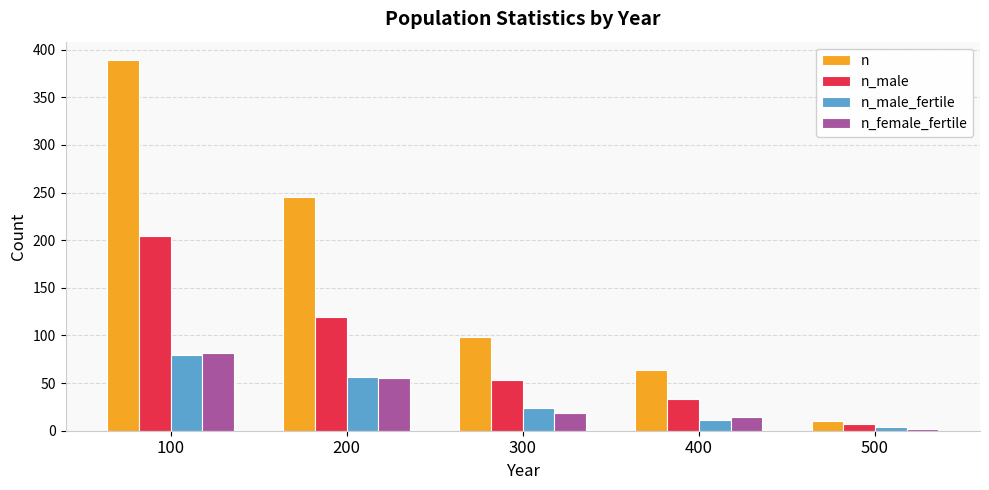

What are all the series names shown in the legend?

n, n_male, n_male_fertile, n_female_fertile